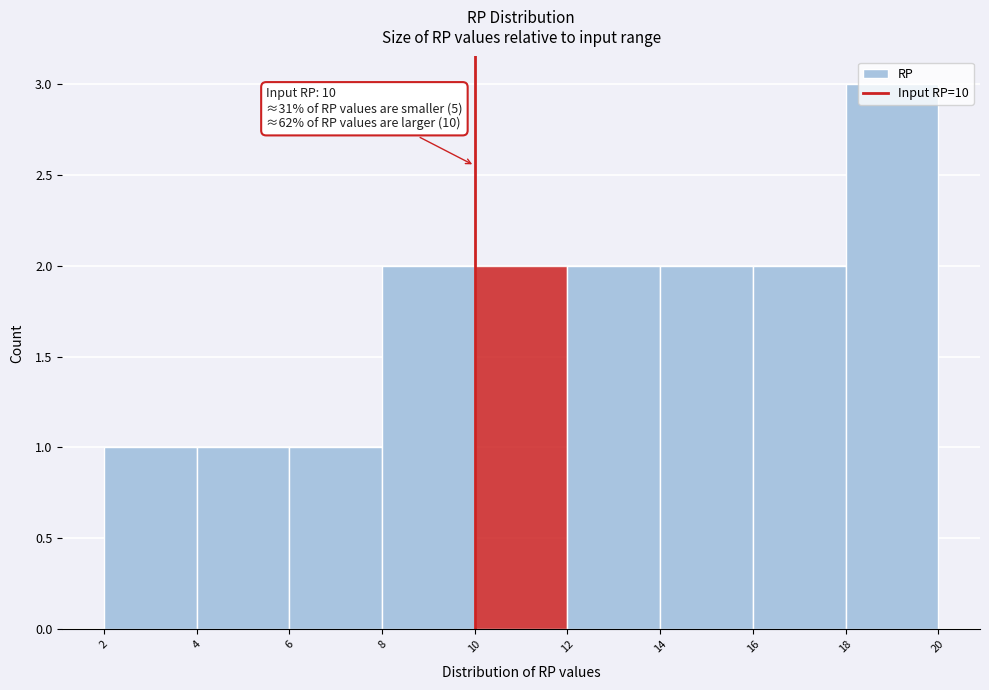

Over which range of the x-axis is the bar tallest?

18 to 20